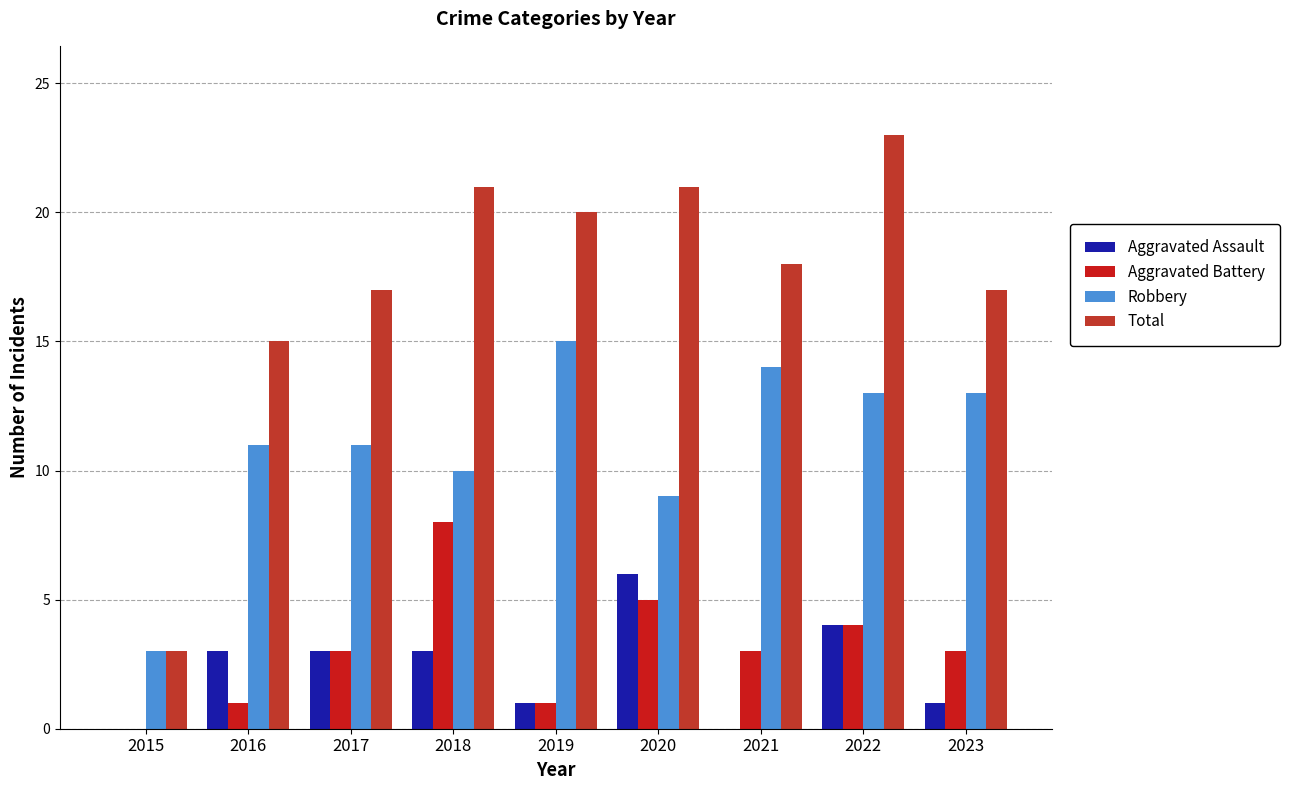

What is the difference between the maximum and minimum values in the Robbery series?

12